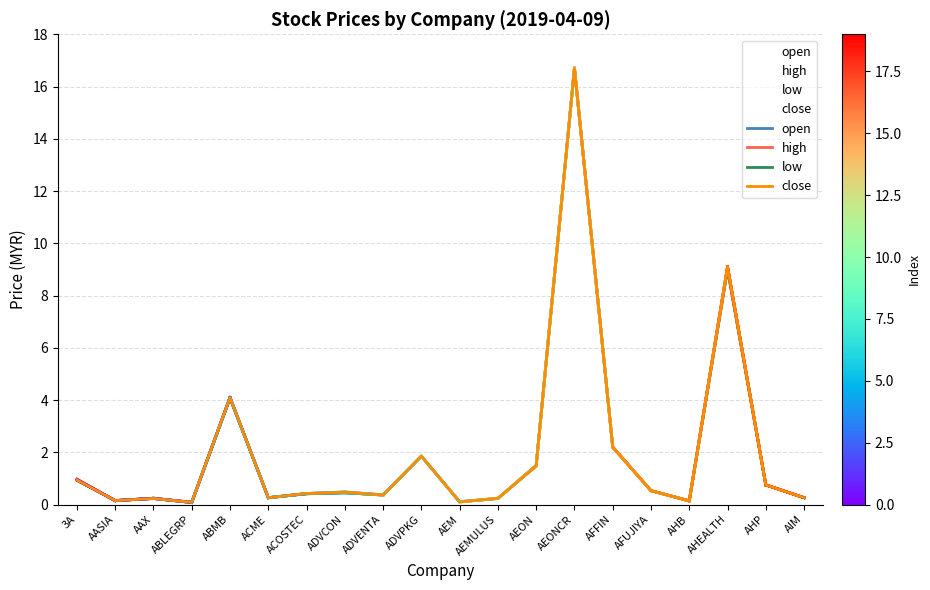

What is the sum of the low values at AFFIN and ACOSTEC?

2.6